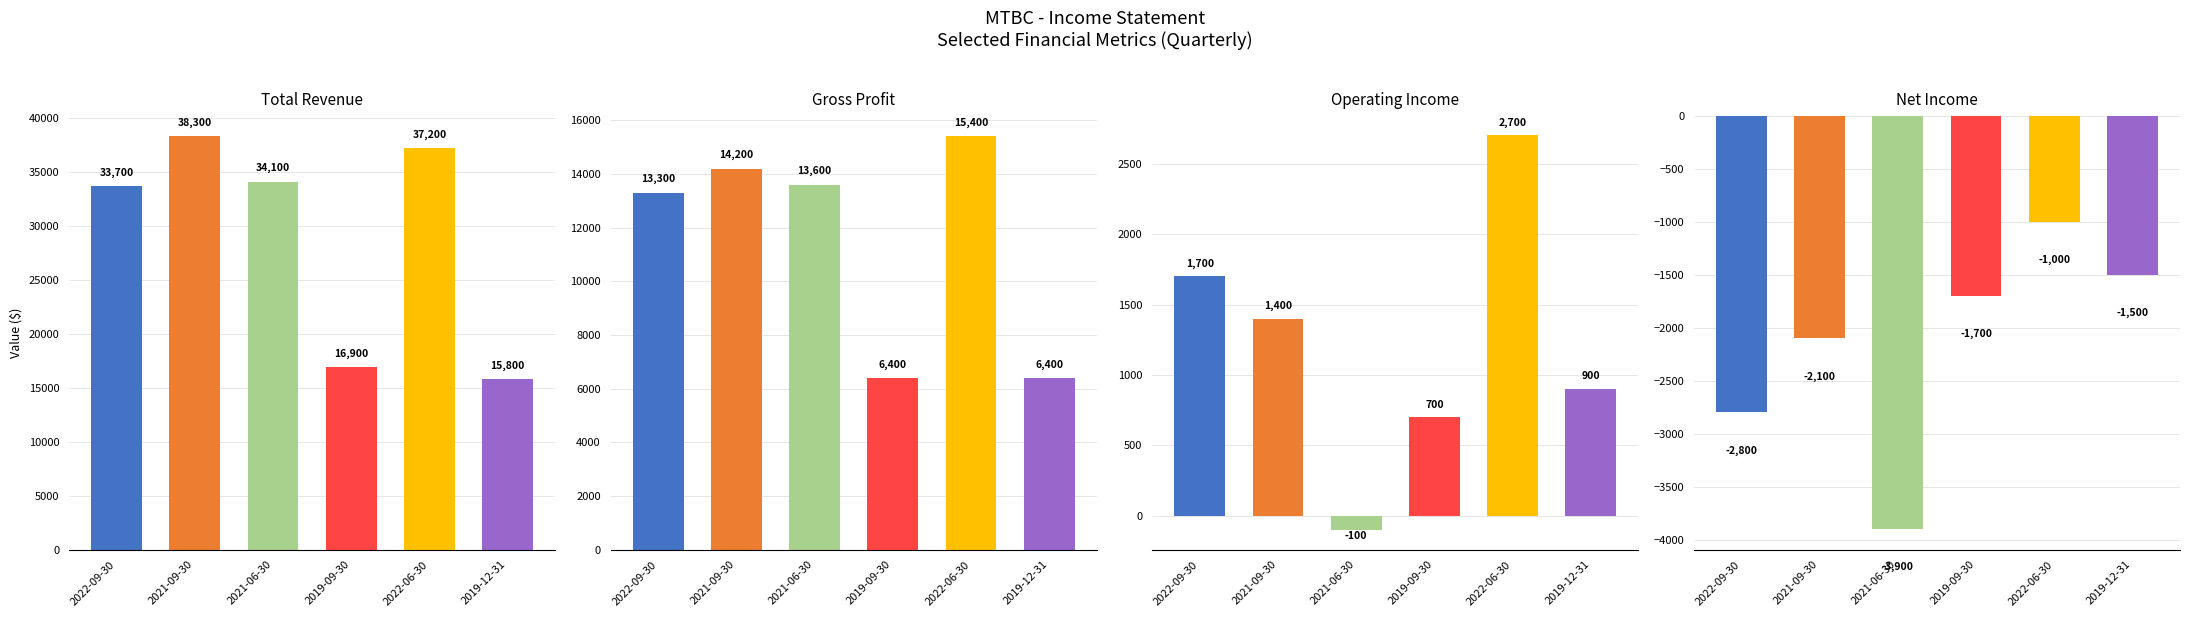

What position from the right is 2021-09-30?

5